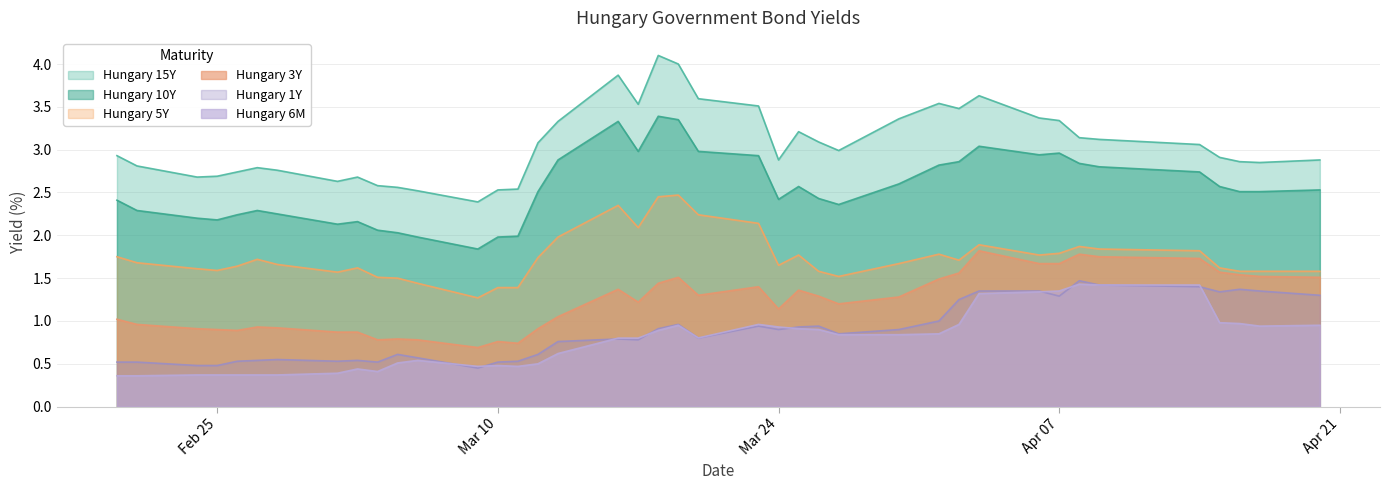

At which category does the chart reach its peak across all series?

2020-03-18